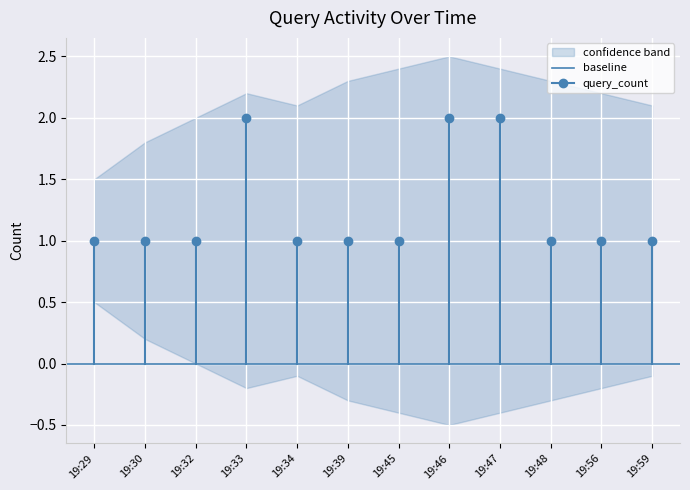

Which category has the lowest value across all series?

19:29